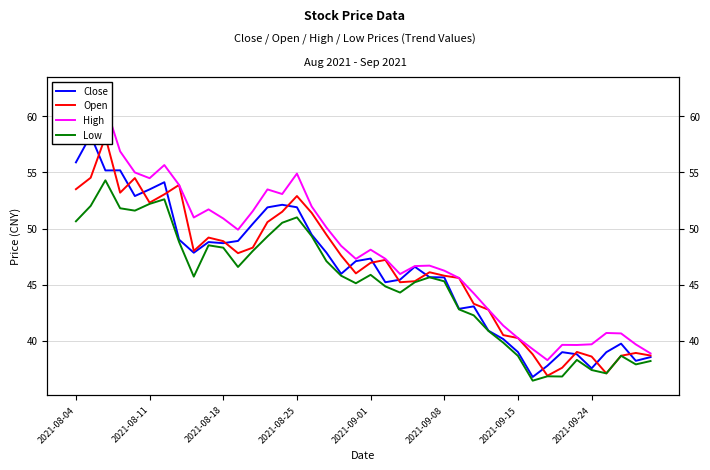

Count the number of categories in the chart.

40